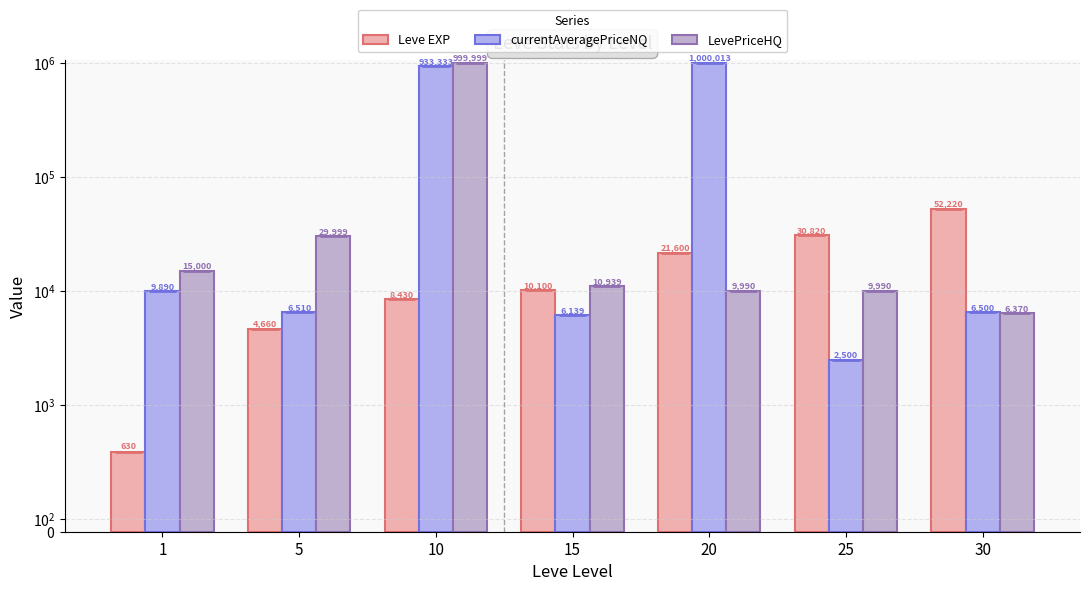

What is the difference between the currentAveragePriceNQ values at 1 and 20?

990122.1